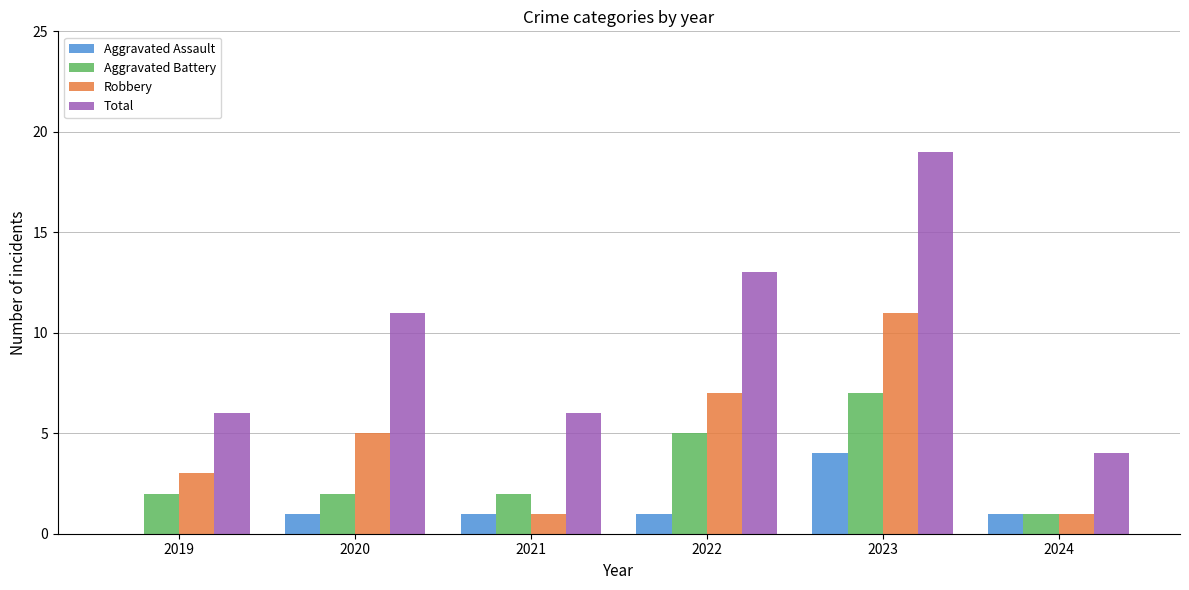

Reading left to right, list all the values displayed in this chart.

Aggravated Assault: 0	1	1	1	4	1
Aggravated Battery: 2	2	2	5	7	1
Robbery: 3	5	1	7	11	1
Total: 6	11	6	13	19	4